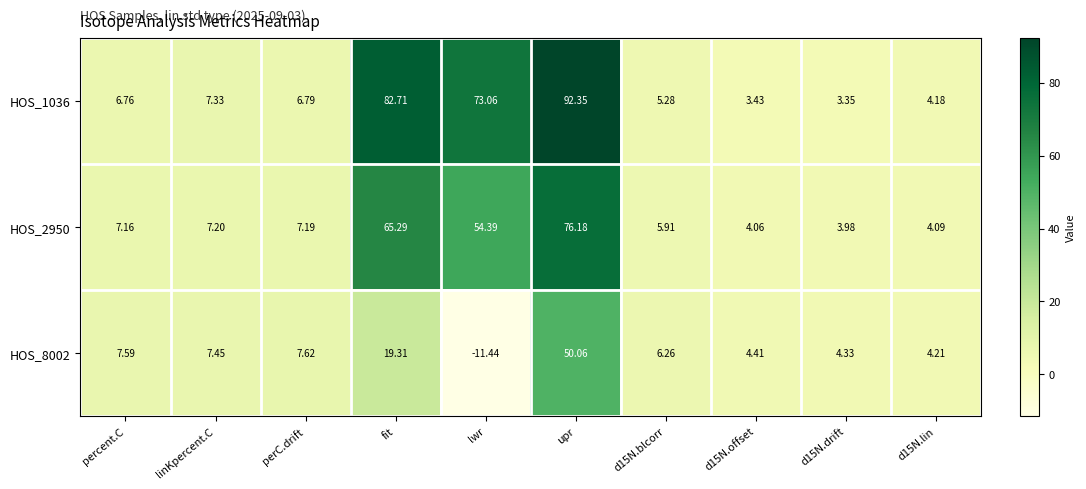

At which category is the sum across all series the highest?

upr